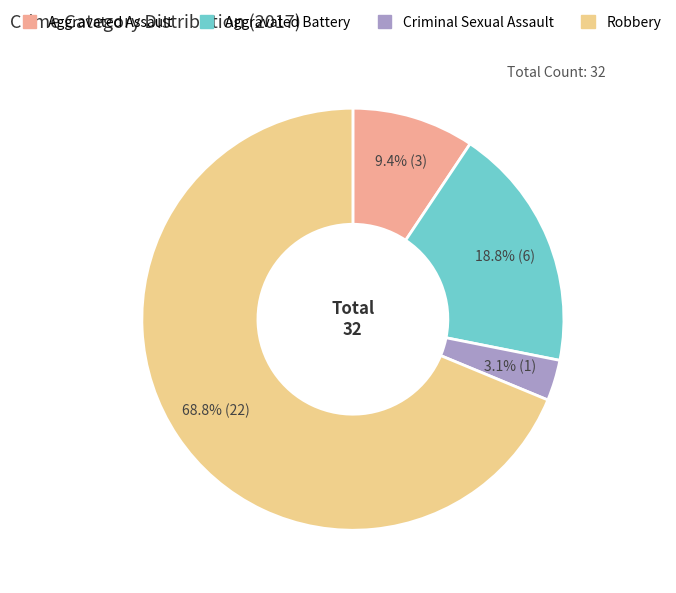

What percentage do Criminal Sexual Assault and Aggravated Assault together represent?

12.5%